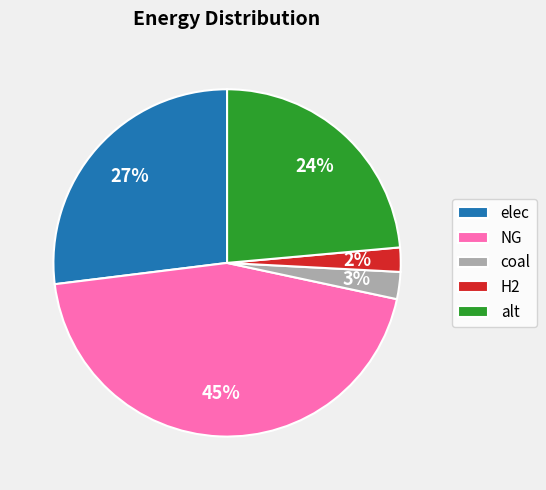

Is the sum of alt and coal greater than half?

No